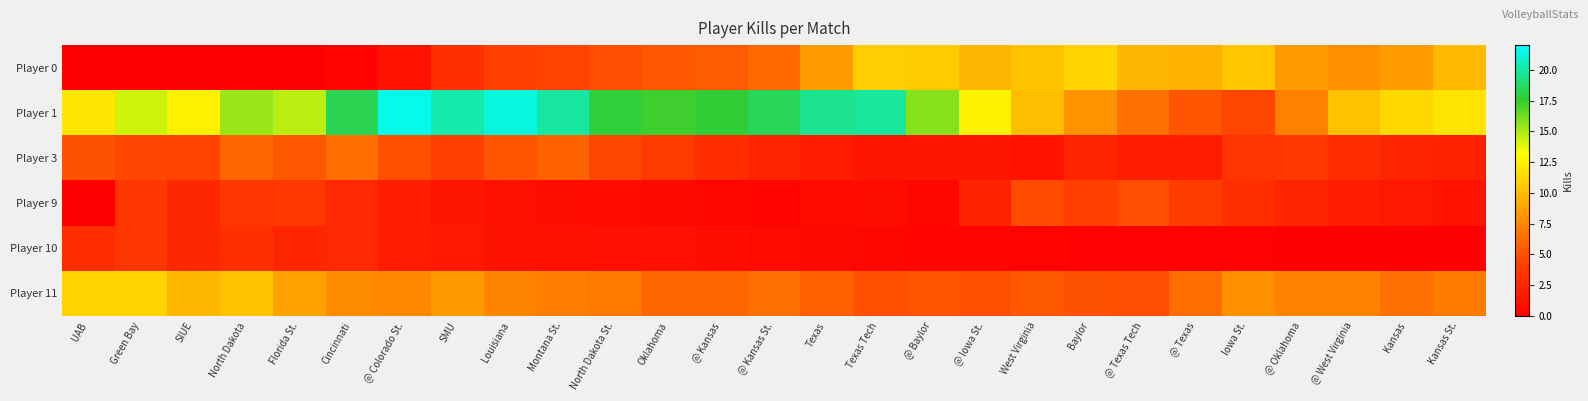

At which category is the sum across all series the highest?

Louisiana